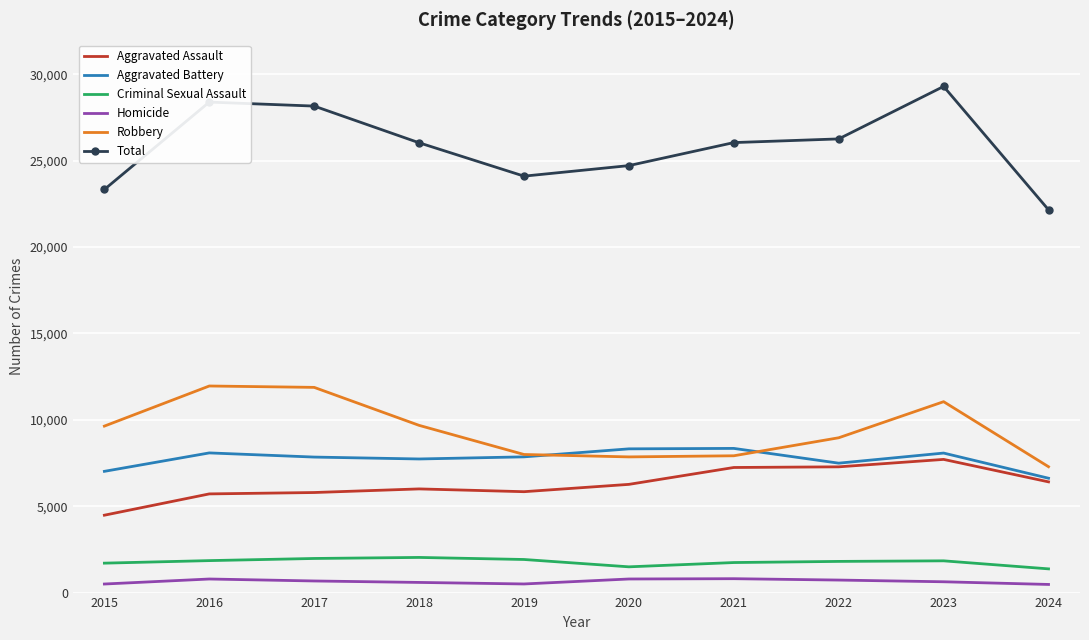

What is the total value across all series at 2017?

56330